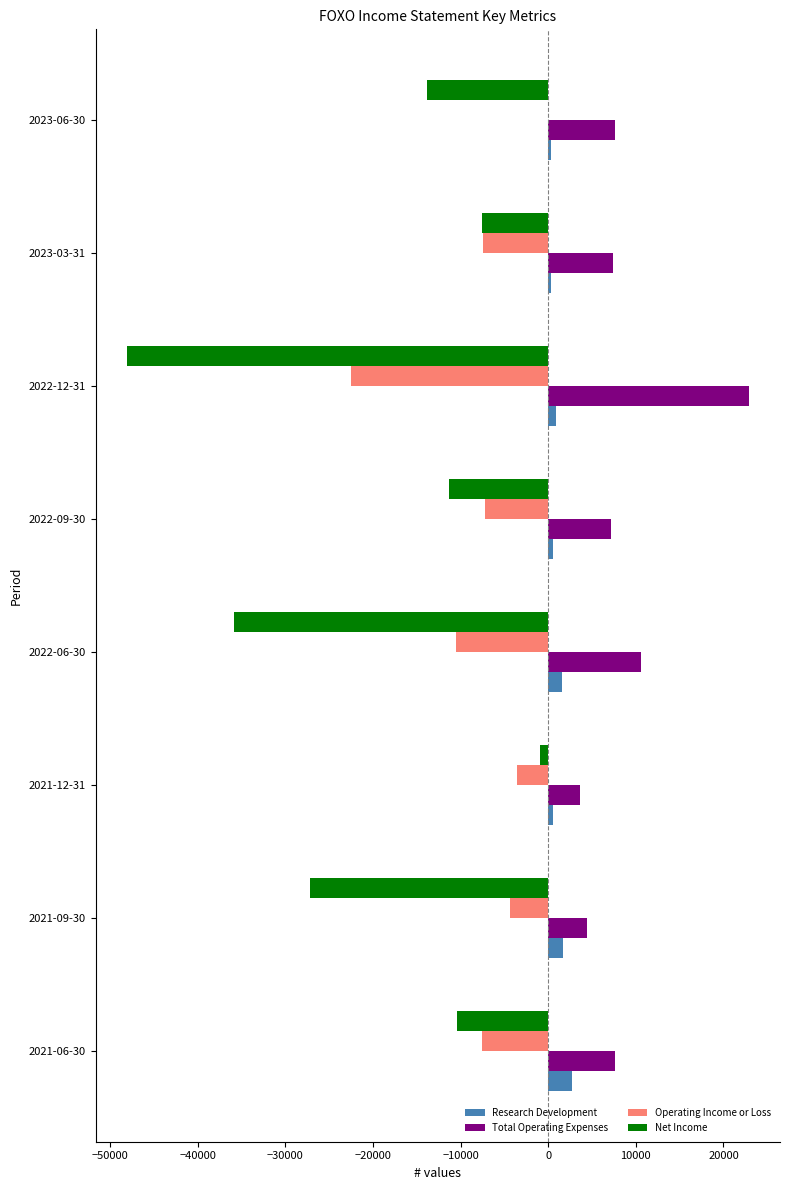

The value of Operating Income or Loss at 2021-09-30 is -4400. True or false?

True